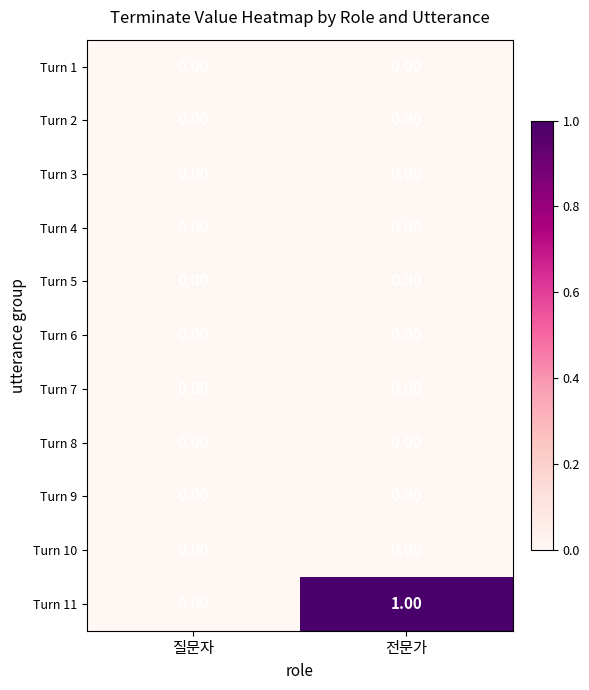

Between 질문자 and 전문가, which series saw the biggest shift?

Turn 11